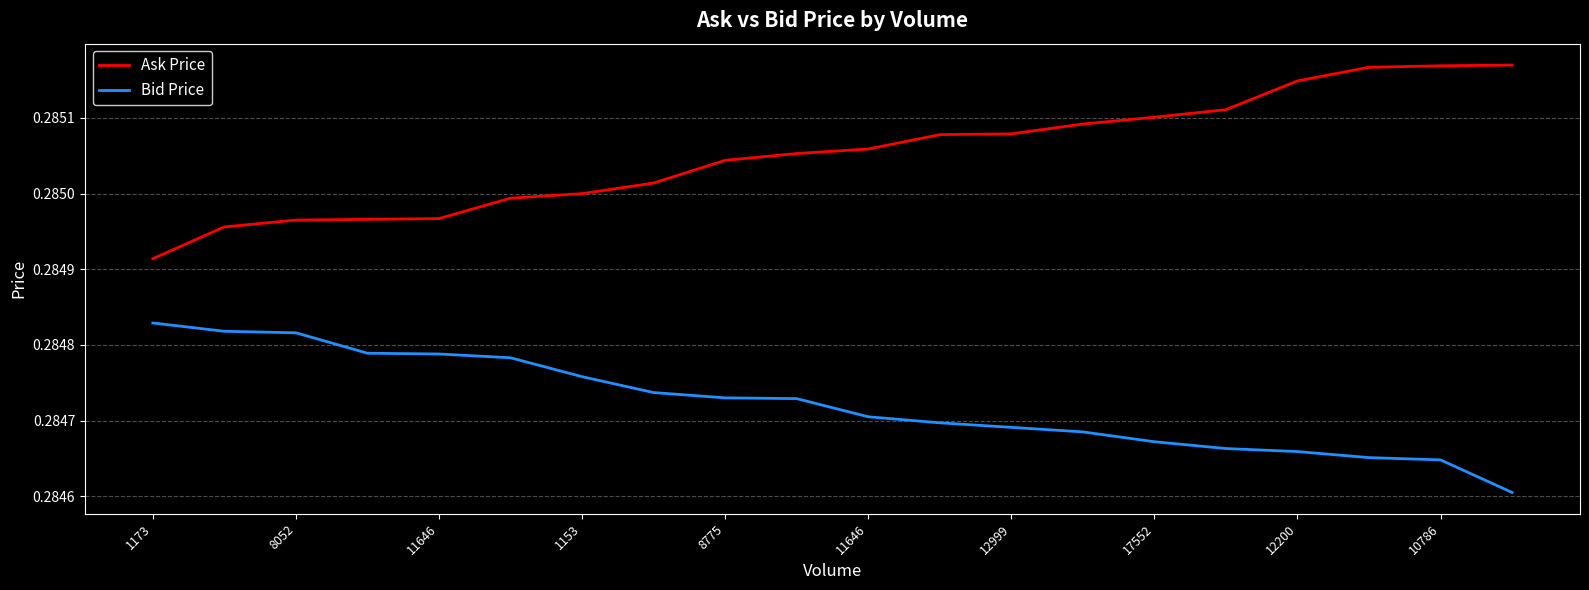

Is this an area chart (filled region under the line)?

No